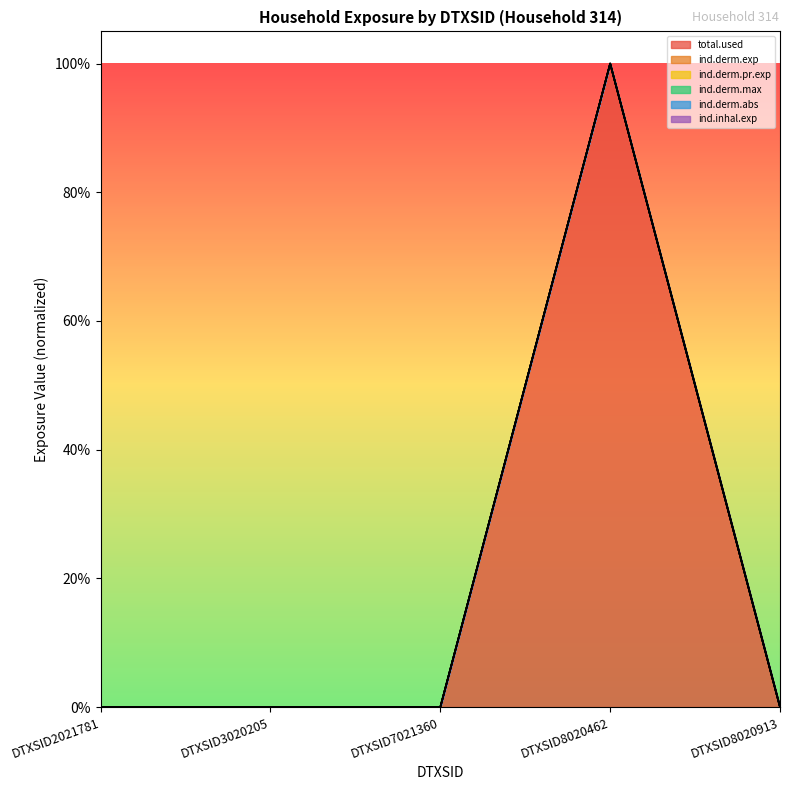

True or false: ind.derm.exp has more than 1 points higher than both neighbors.

False